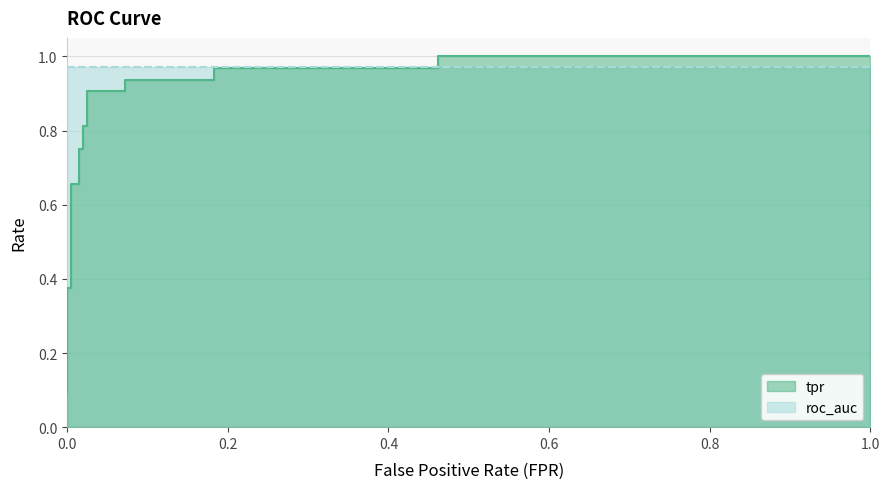

Which has a higher value, 0.1826923076923077 or 0.0?

0.1826923076923077